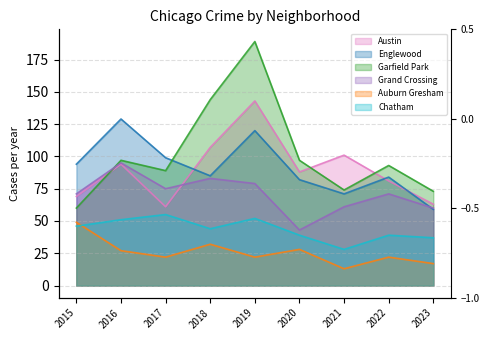

Which series has the largest range (max minus min)?

Garfield Park